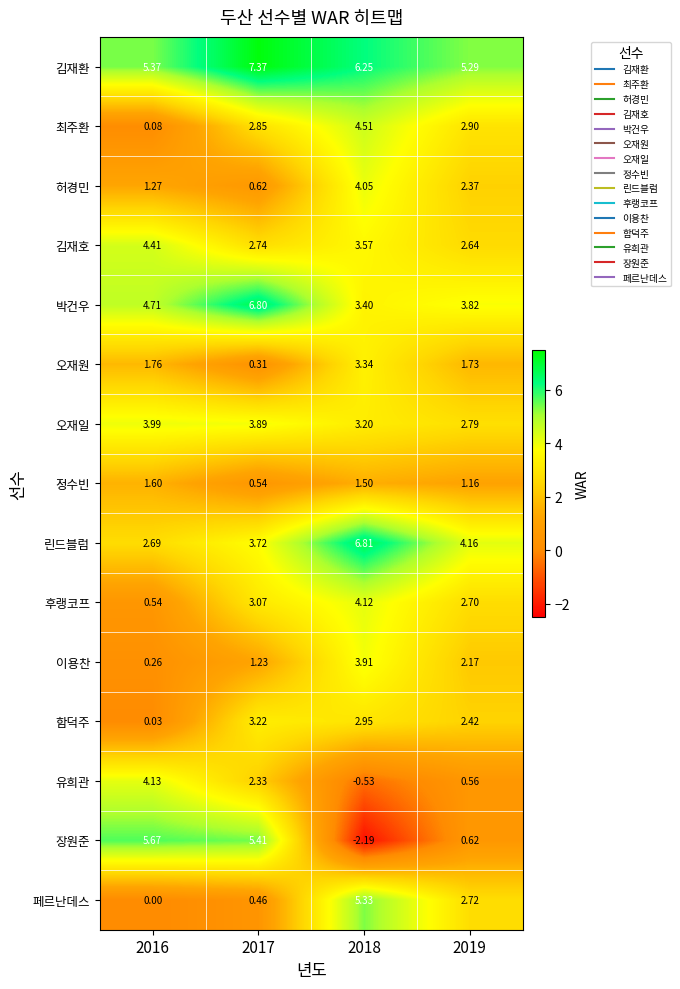

At which category is the sum across all series the highest?

2018